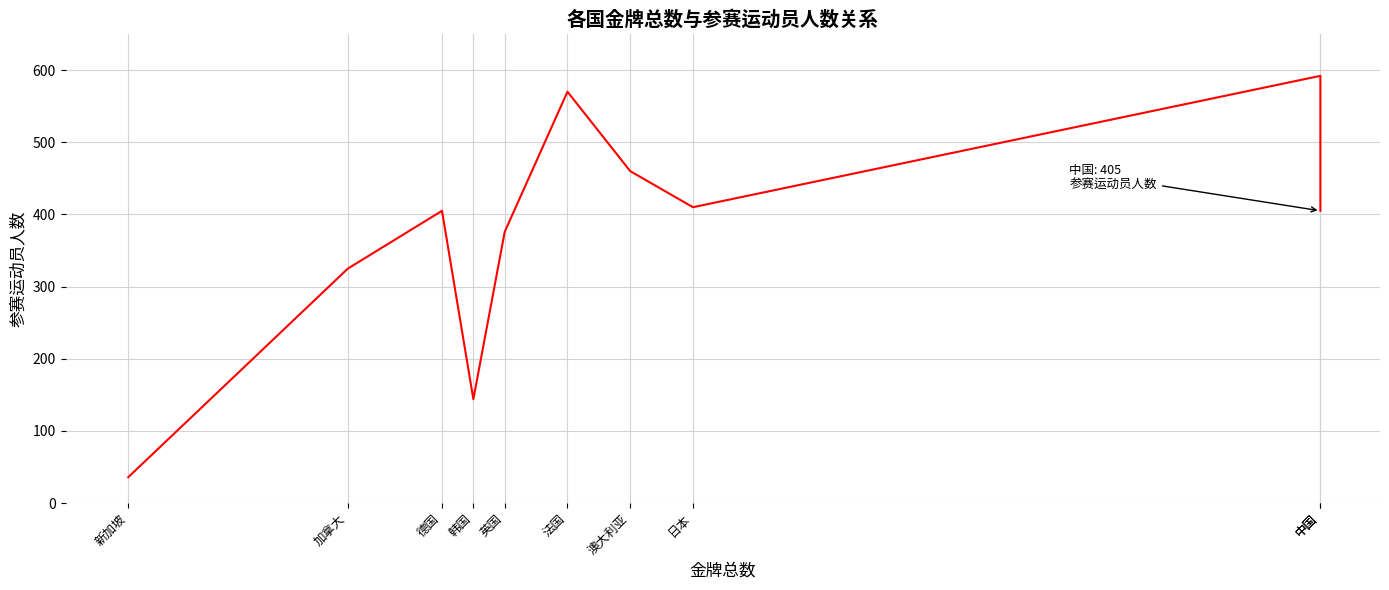

What is the sum of the values at 澳大利亚 and 中国?

1052